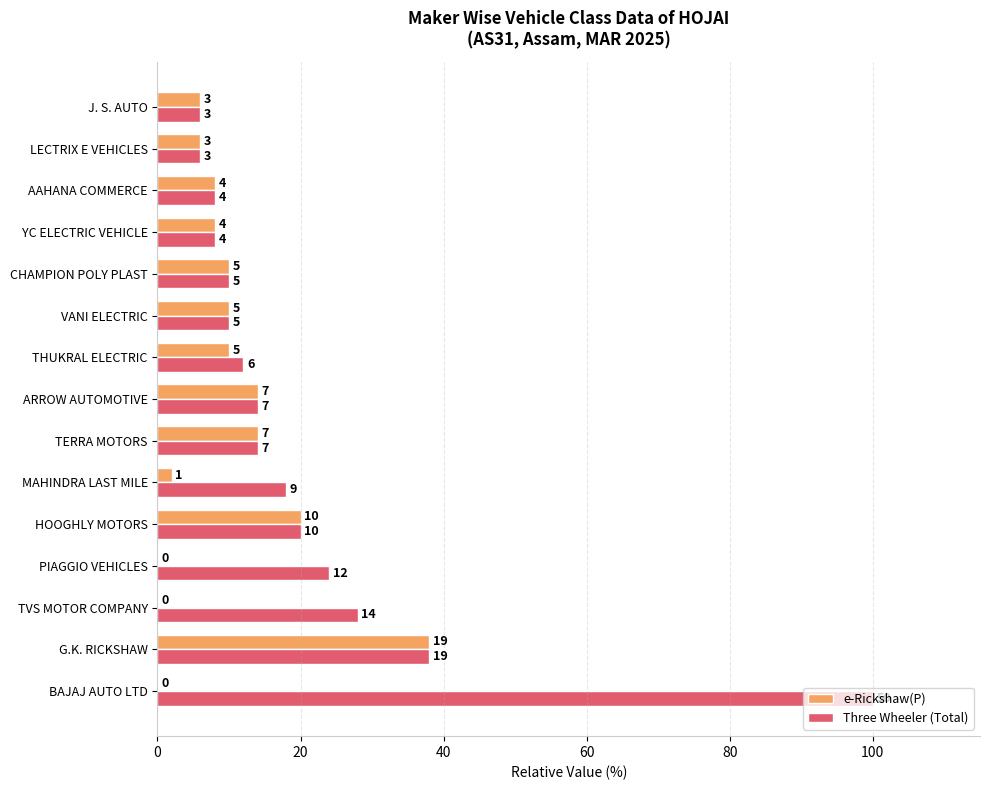

Reading left to right, list all the values displayed in this chart.

e-Rickshaw(P): 0.0	38.0	0.0	0.0	20.0	2.0	14.0	14.0	10.0	10.0	10.0	8.0	8.0	6.0	6.0
Three Wheeler (Total): 100.0	38.0	28.0	24.0	20.0	18.0	14.0	14.0	12.0	10.0	10.0	8.0	8.0	6.0	6.0